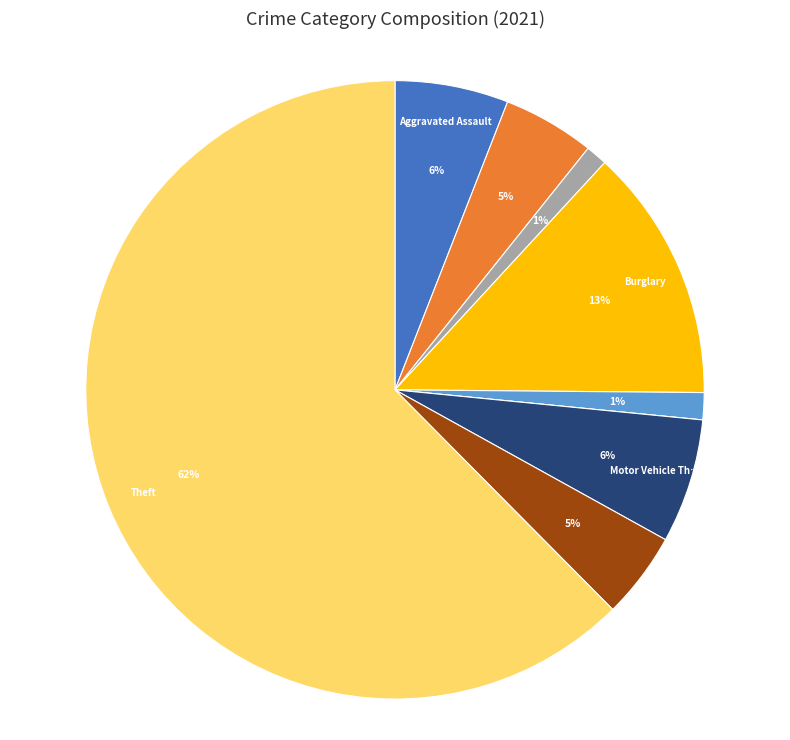

To the nearest percent, what is the average slice percentage?

11%